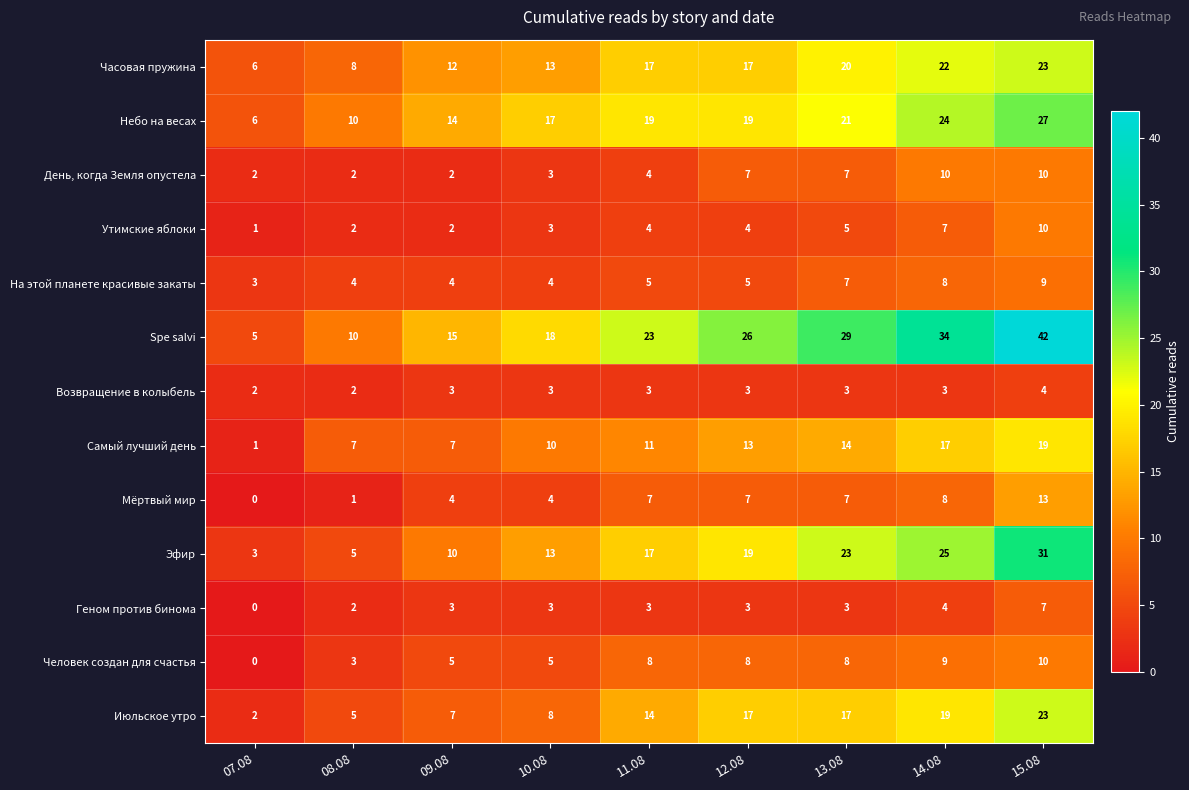

What is the difference between the maximum and minimum values in the День, когда Земля опустела series?

8